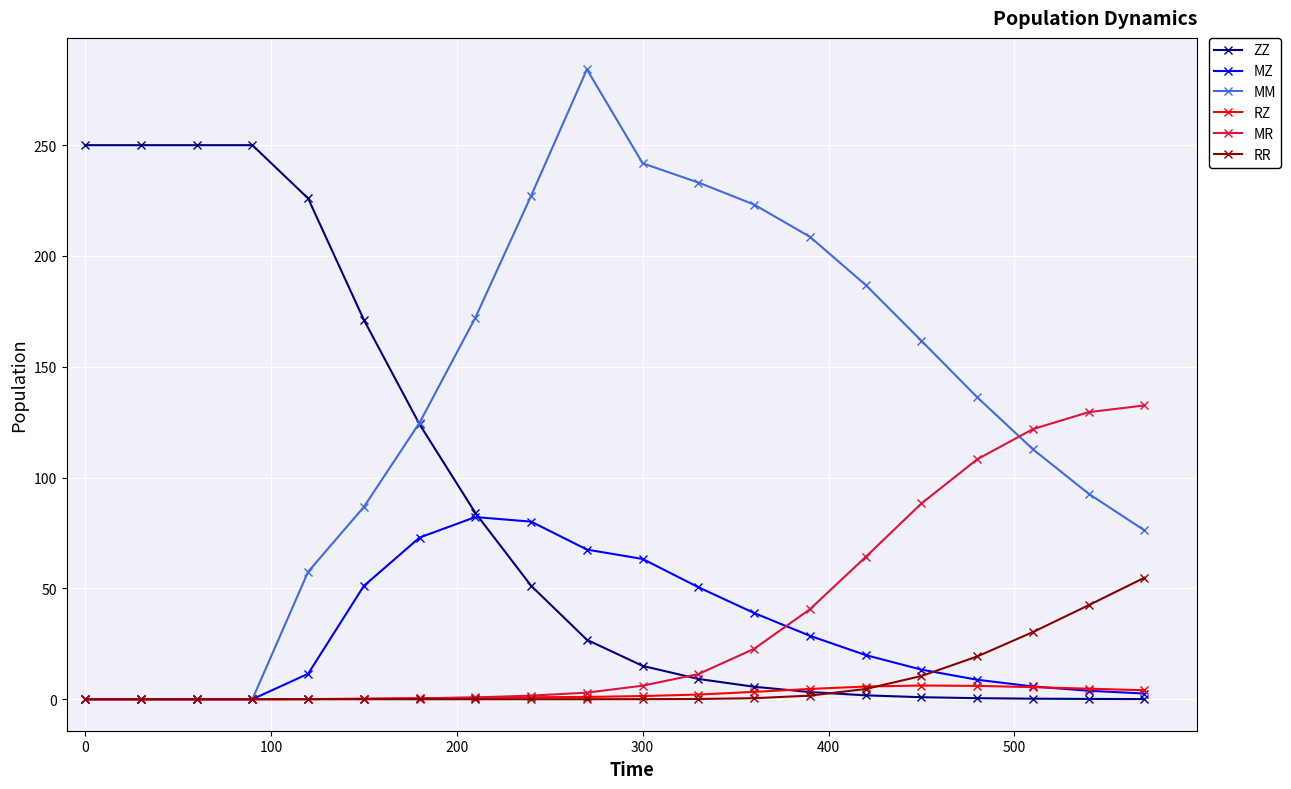

Which series has the largest range (max minus min)?

MM